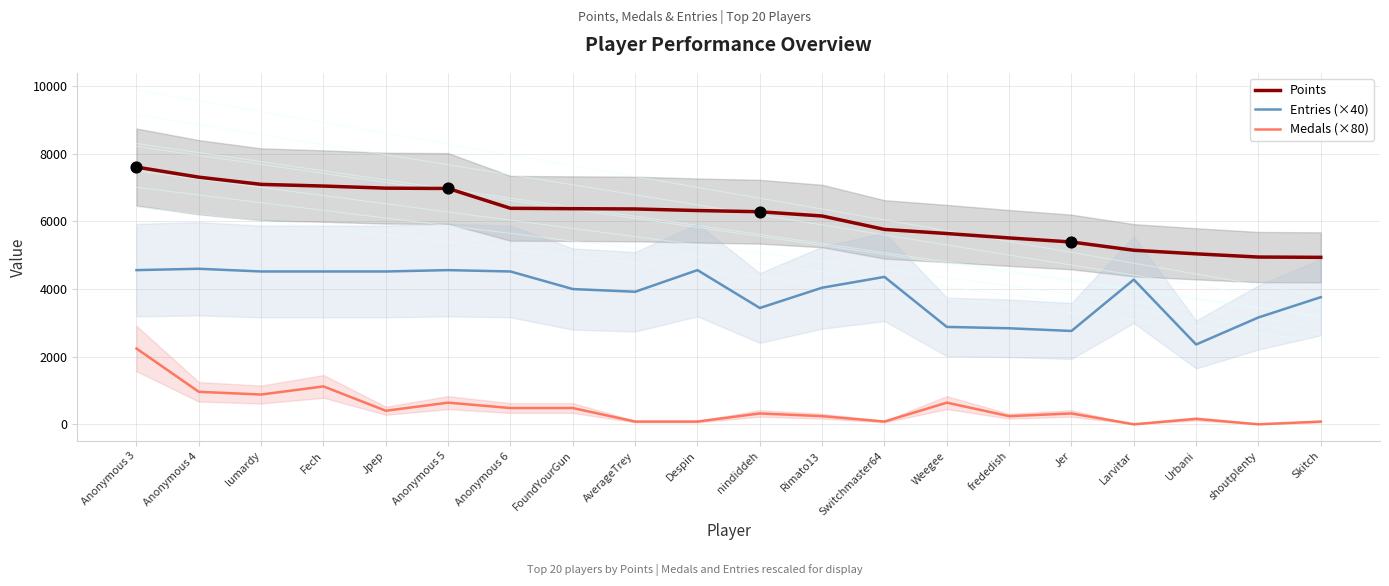

Which series has the largest total across all categories?

Points